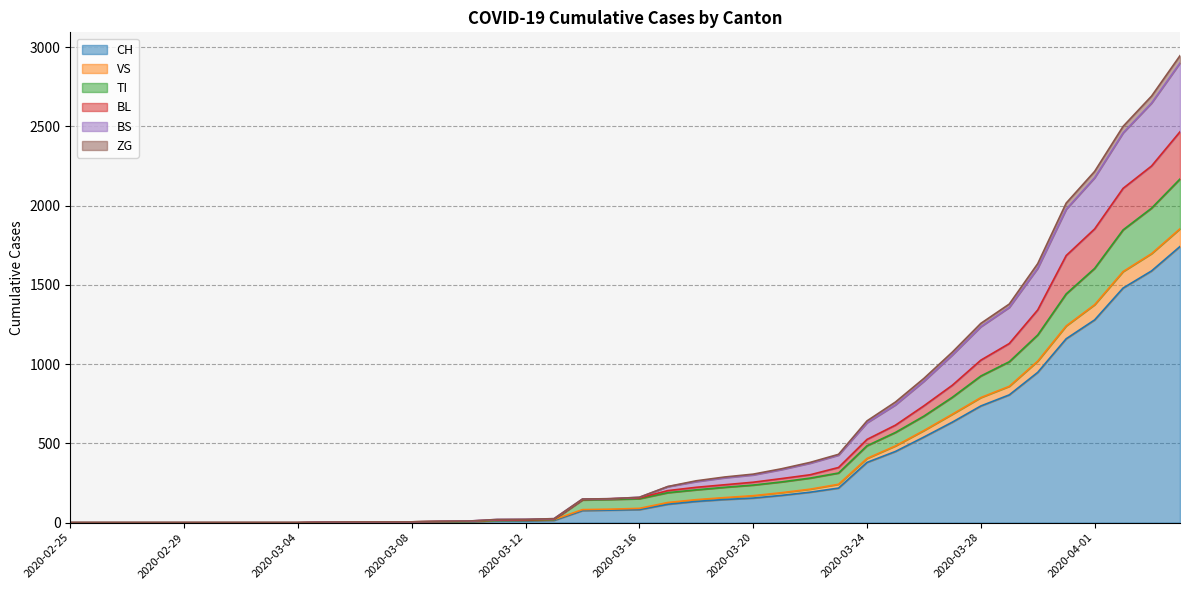

What are all the series names shown in the legend?

CH, VS, TI, BL, BS, ZG